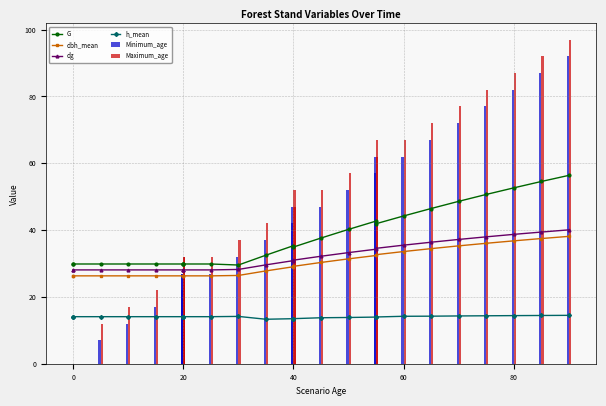

What value does the dg series have at 20?

28.1